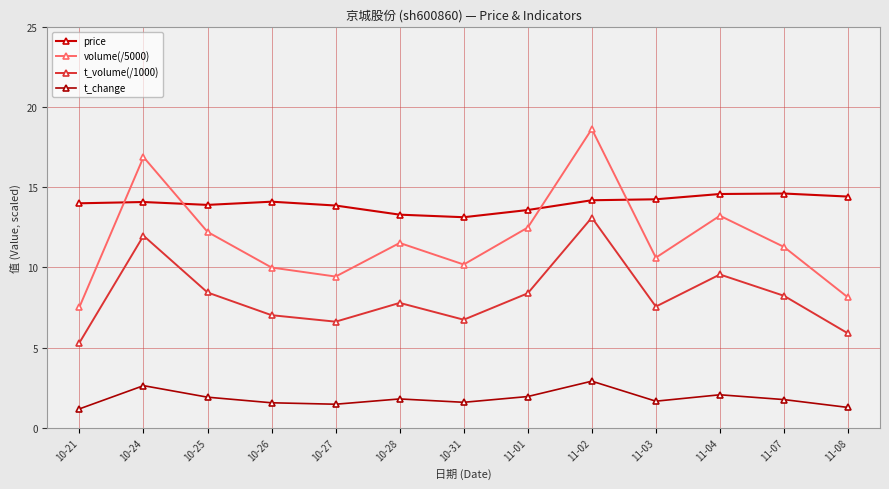

The value of volume(/5000) at 10-26 is 10.0. True or false?

True